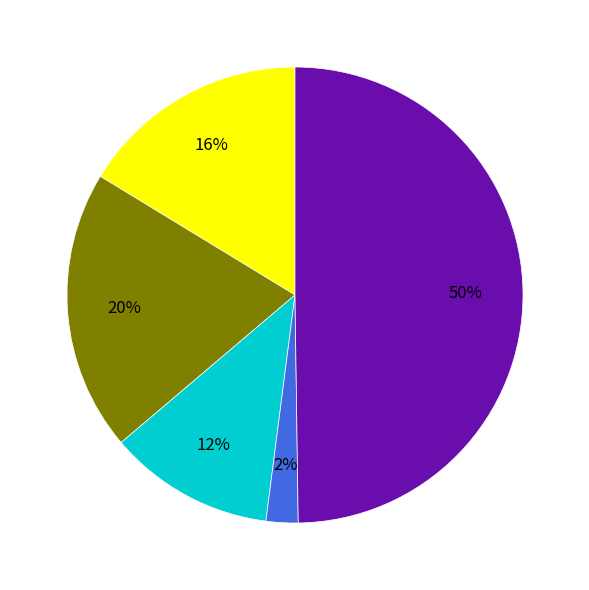

To the nearest percent, what is the difference between the largest and smallest slice percentages?

48%